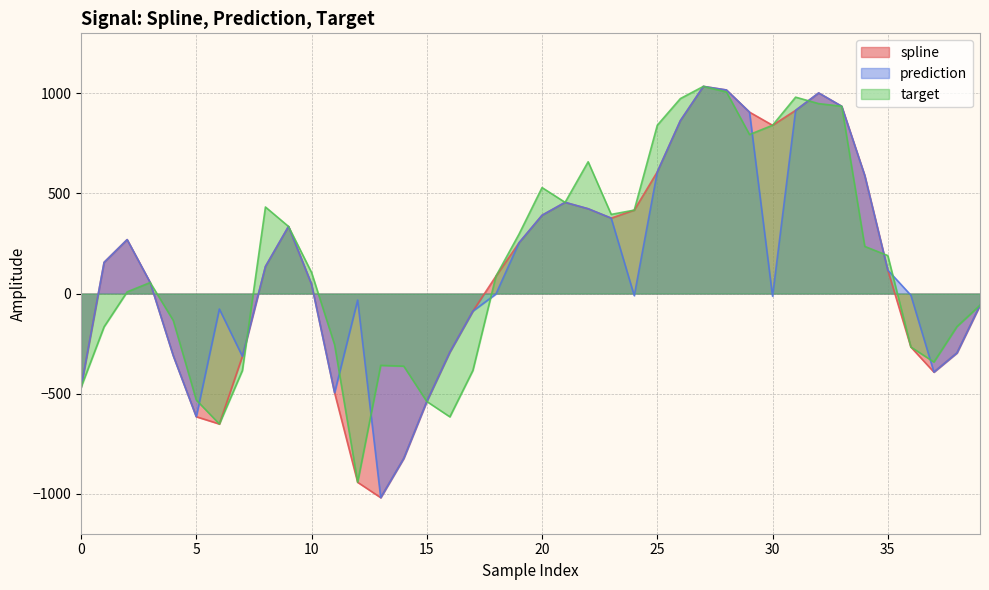

How many values in target are below zero?

17